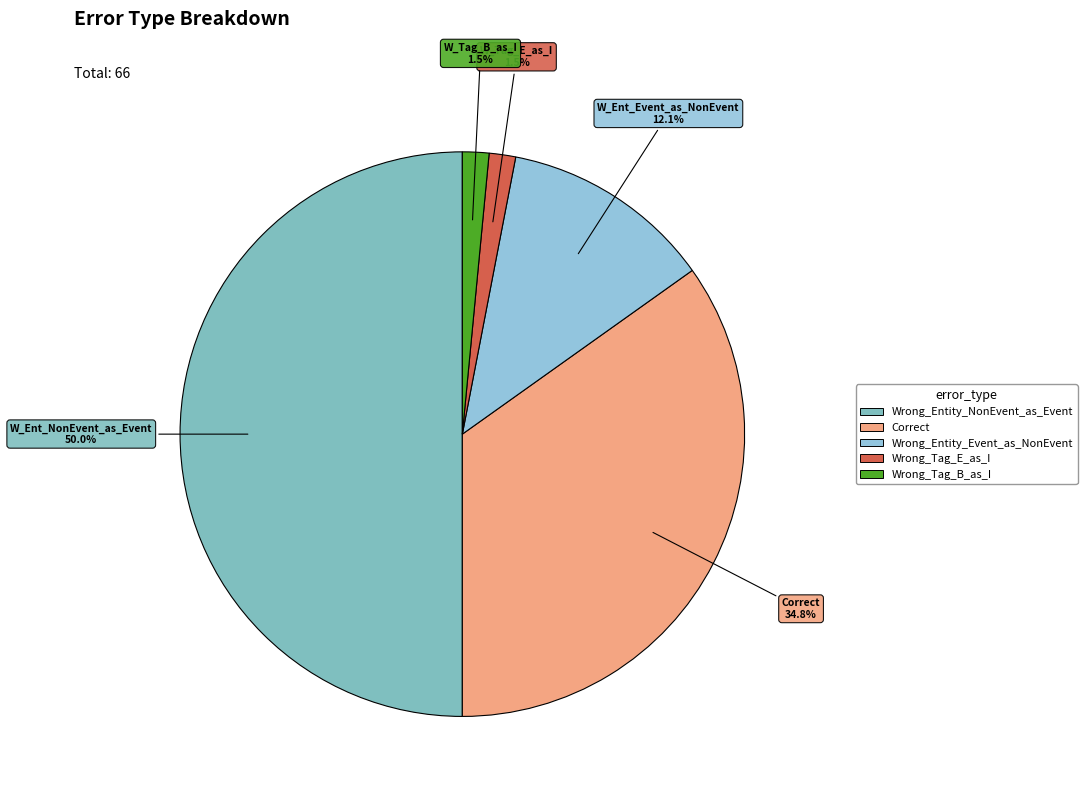

Rank the categories by value from lowest to highest.

Wrong_Tag_E_as_I, Wrong_Tag_B_as_I, Wrong_Entity_Event_as_NonEvent, Correct, Wrong_Entity_NonEvent_as_Event